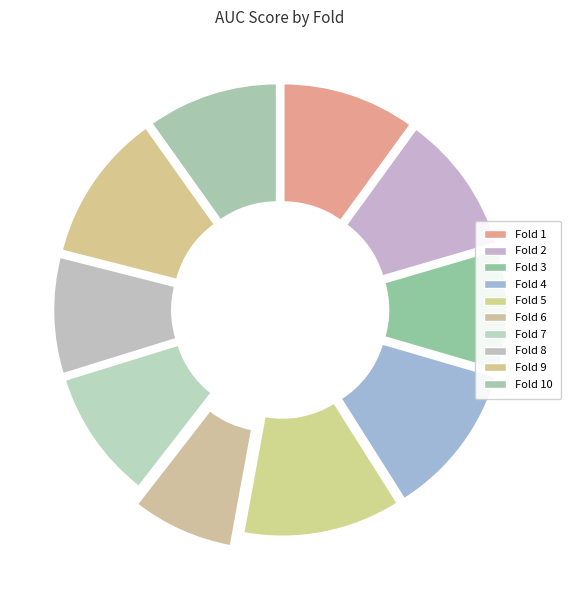

How much of the chart is everything except Fold 10?

90.2%